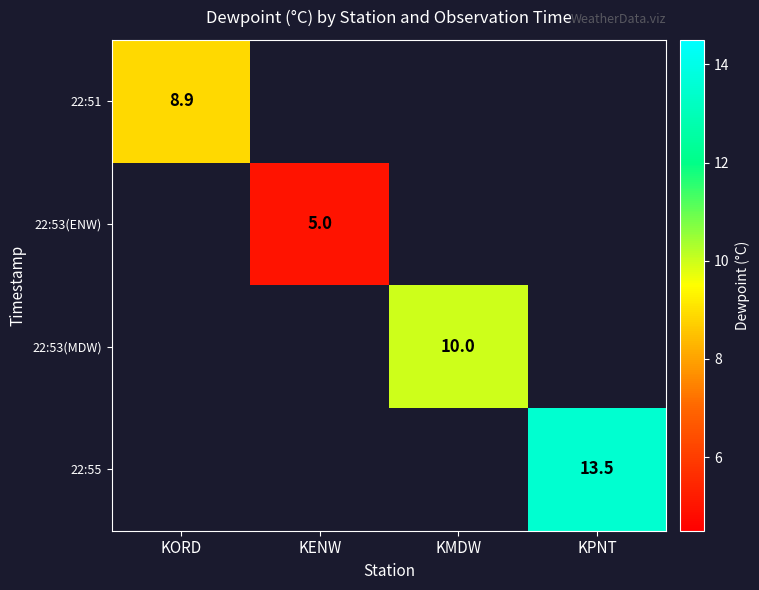

The value of 22:53(ENW) at KENW is 5.0. True or false?

True